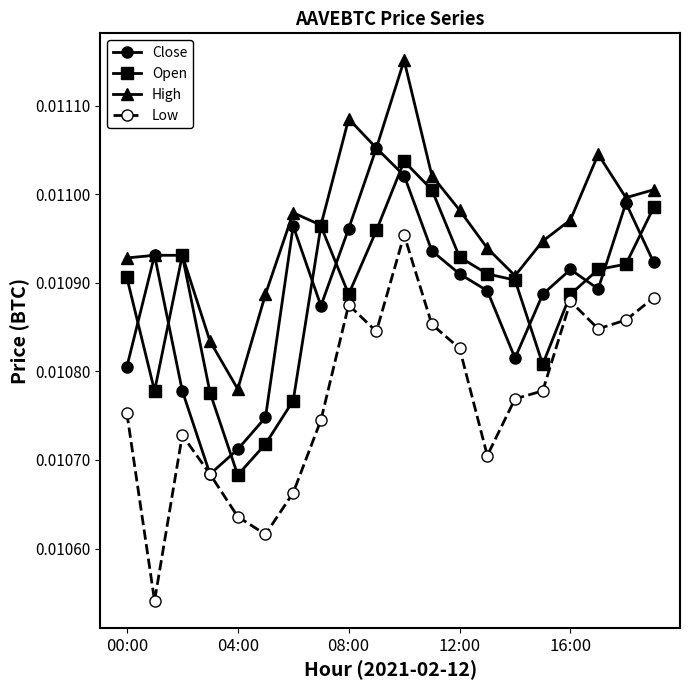

How many interior local valleys does the Close series have?

4